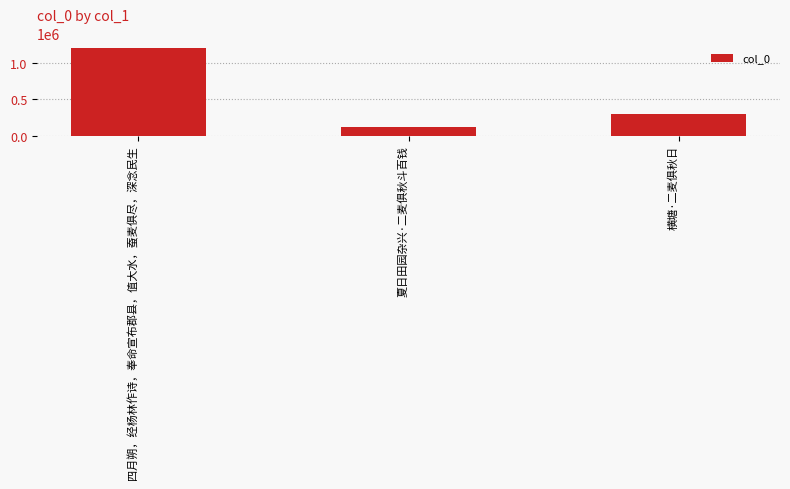

Reading right to left, transcribe all the data shown in this chart.

横塘·二麦俱秋日=294371	夏日田园杂兴·二麦俱秋斗百钱=122059	四月朔，经杨林作诗，奉命宣布郡县，值大水，蚕麦俱尽，深念民生=1207830